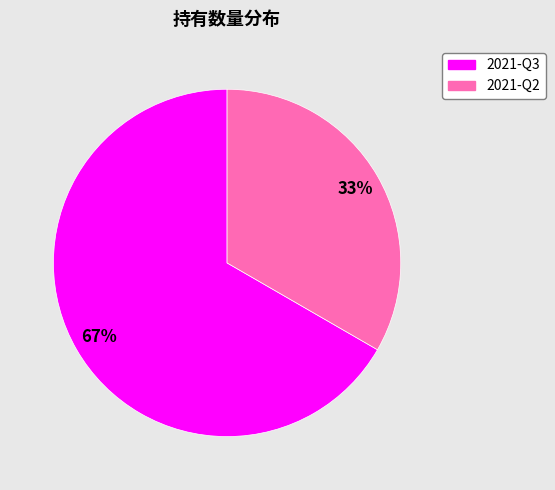

Do 2021-Q3 and 2021-Q2 together represent more than half of the pie?

Yes